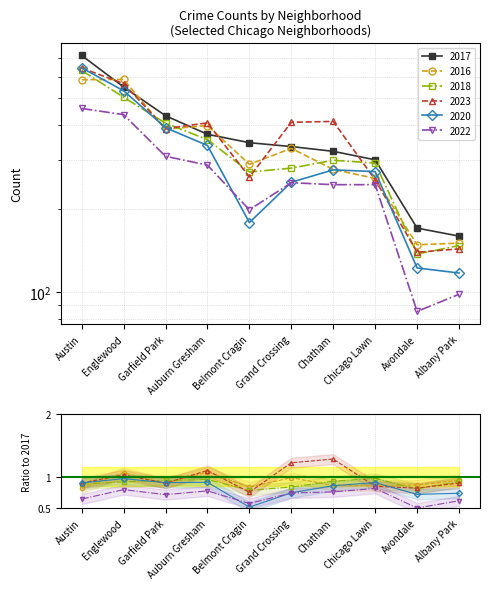

How many data points in 2017 are above 346?

4